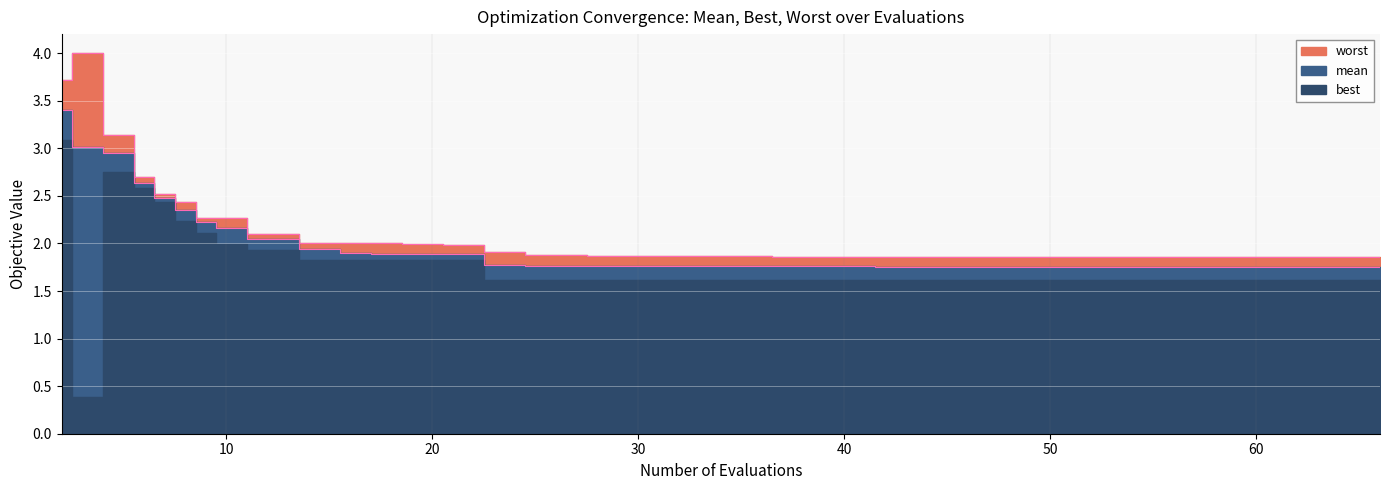

What is the difference between the maximum and minimum values in the mean (line) series?

1.6